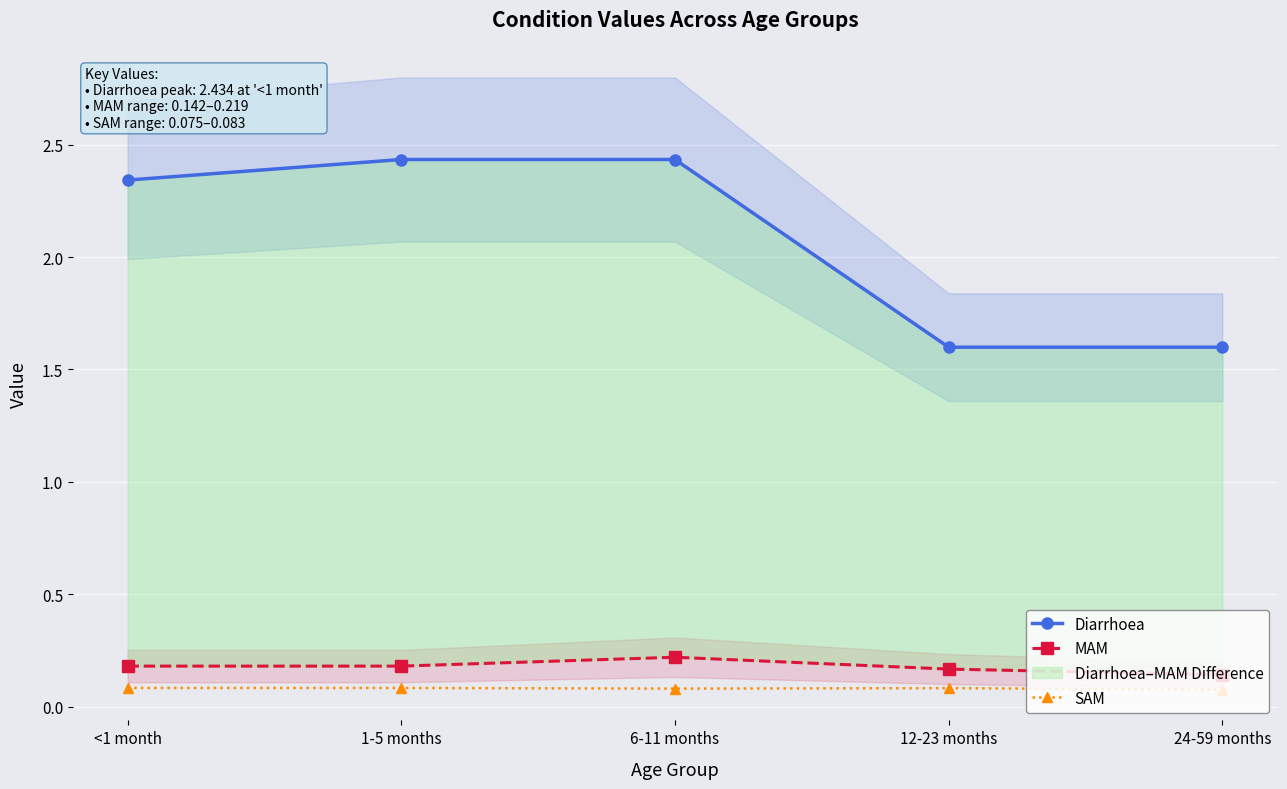

What position from the left is 6-11 months?

3